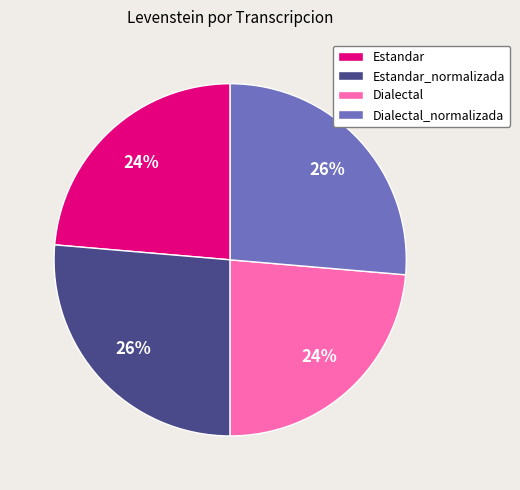

The Dialectal_normalizada slice represents 21% of the pie. True or false?

False